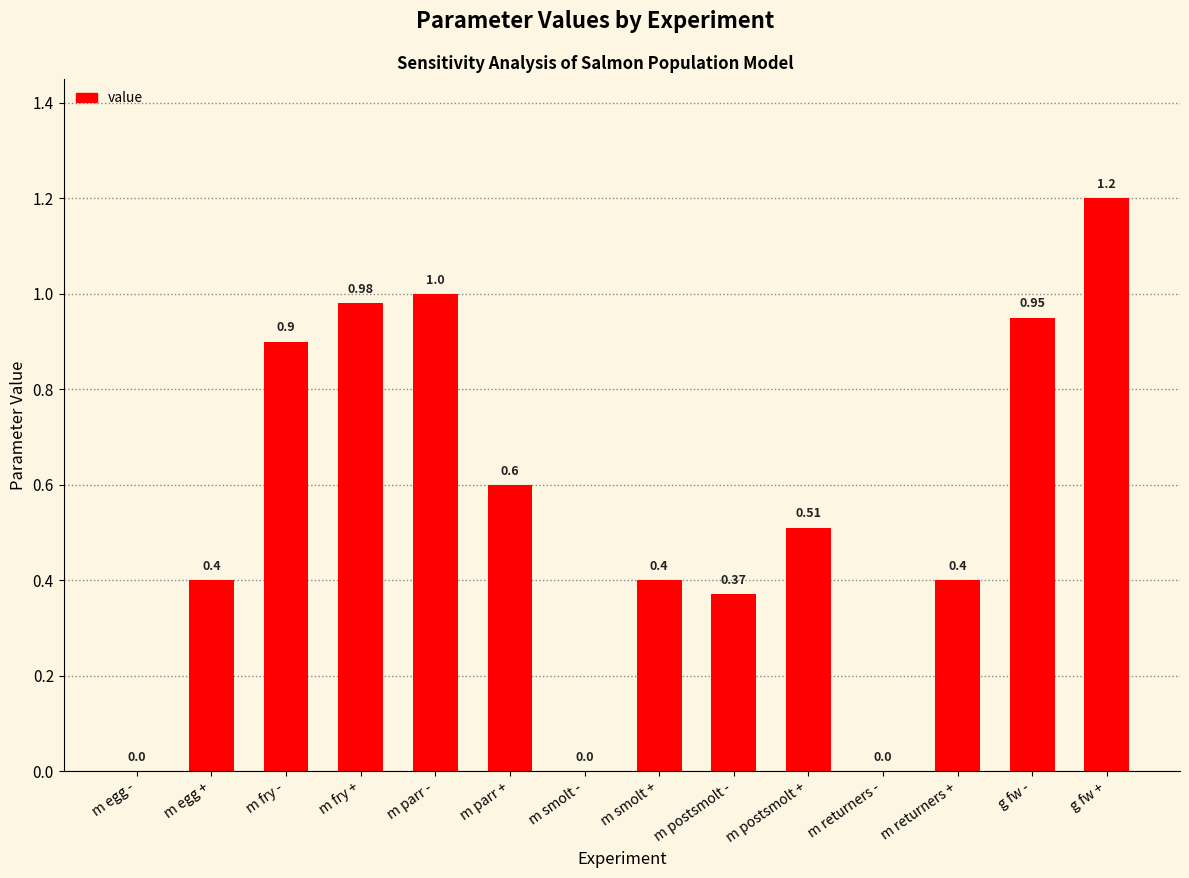

Is it true that the value at m egg - is 0.0?

True